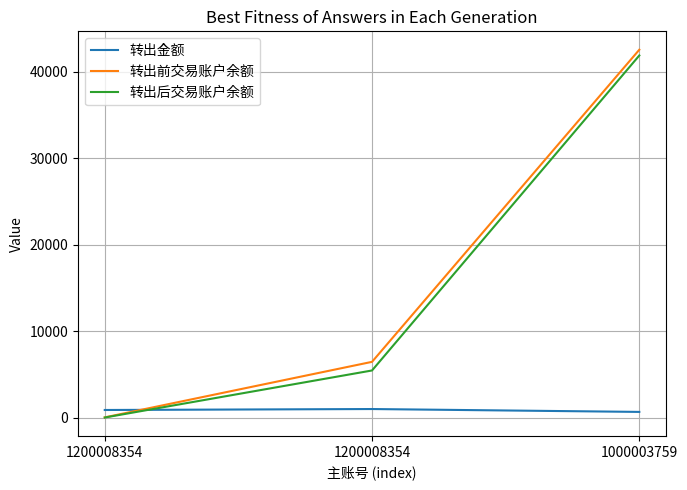

What are all the series names shown in the legend?

转出金额, 转出前交易账户余额, 转出后交易账户余额